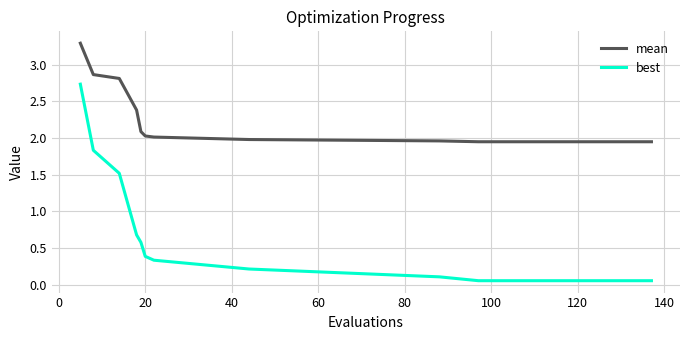

How many categories are shown in the chart?

20